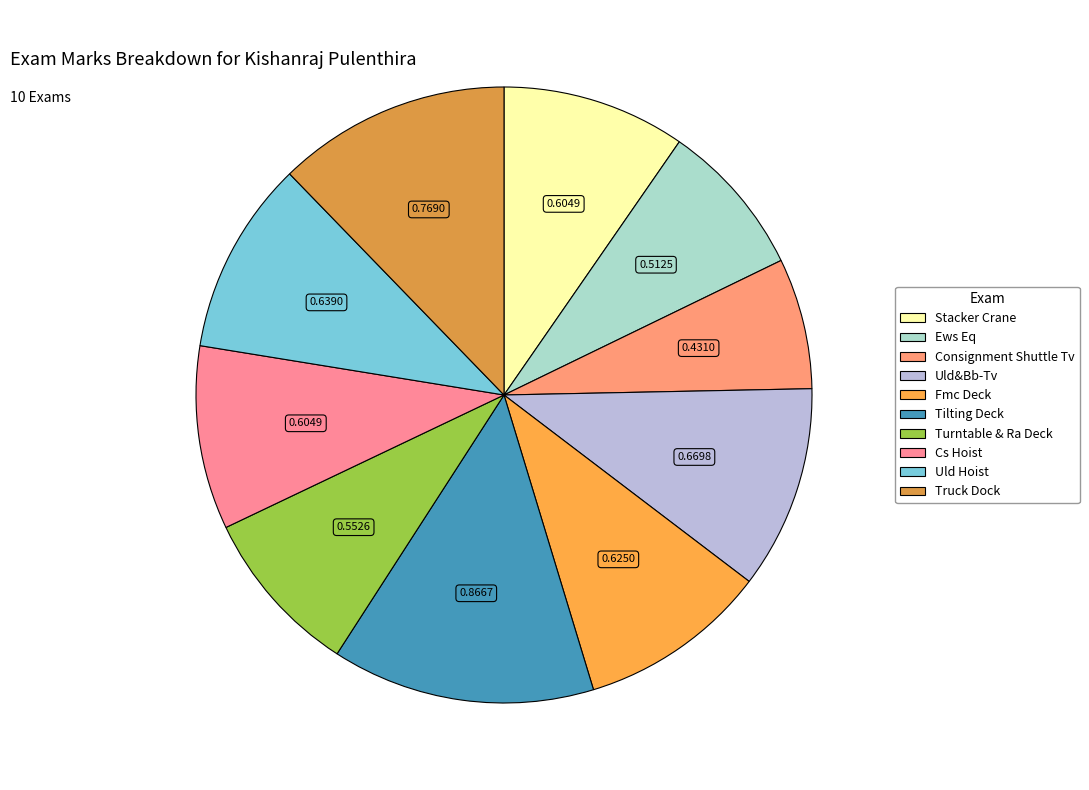

Which has a higher value, Fmc Deck or Truck Dock?

Truck Dock